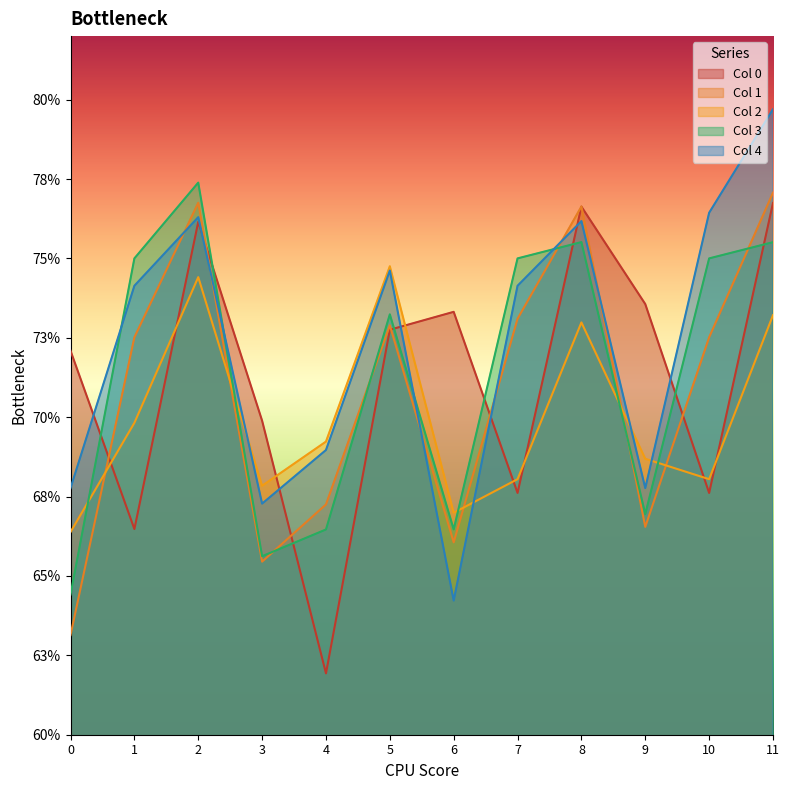

What is the total value across all series at 1?

3.6